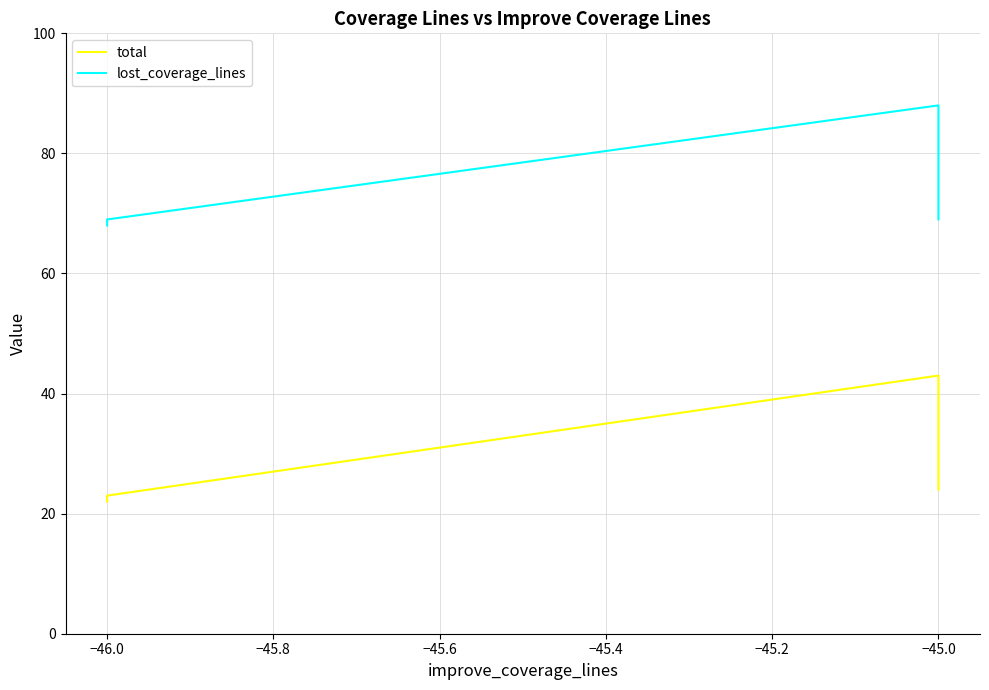

Which series has the largest total across all categories?

lost_coverage_lines